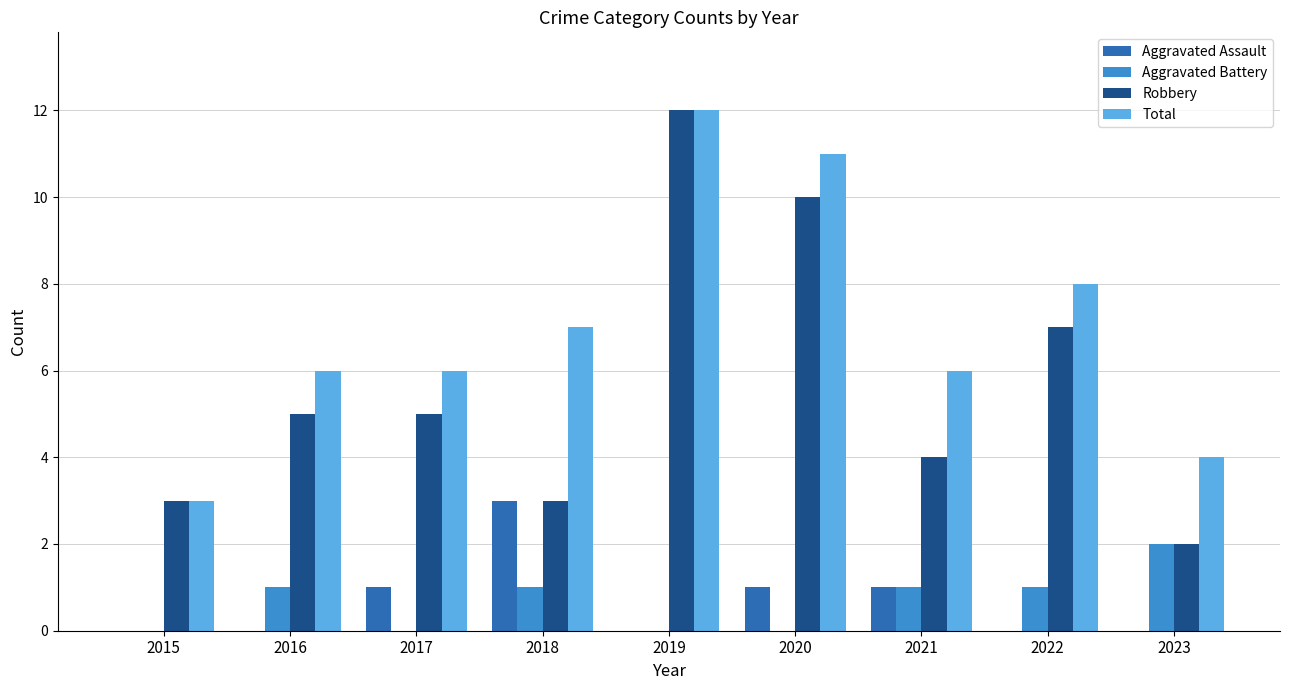

Is it true that Aggravated Battery equals 0 at 2022?

False